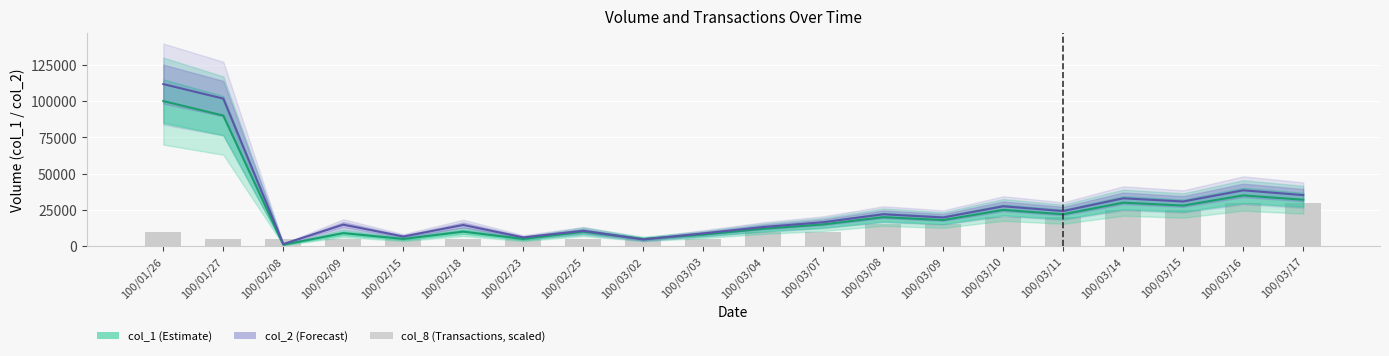

What is the label of the 8th bar from the left?

100/02/25